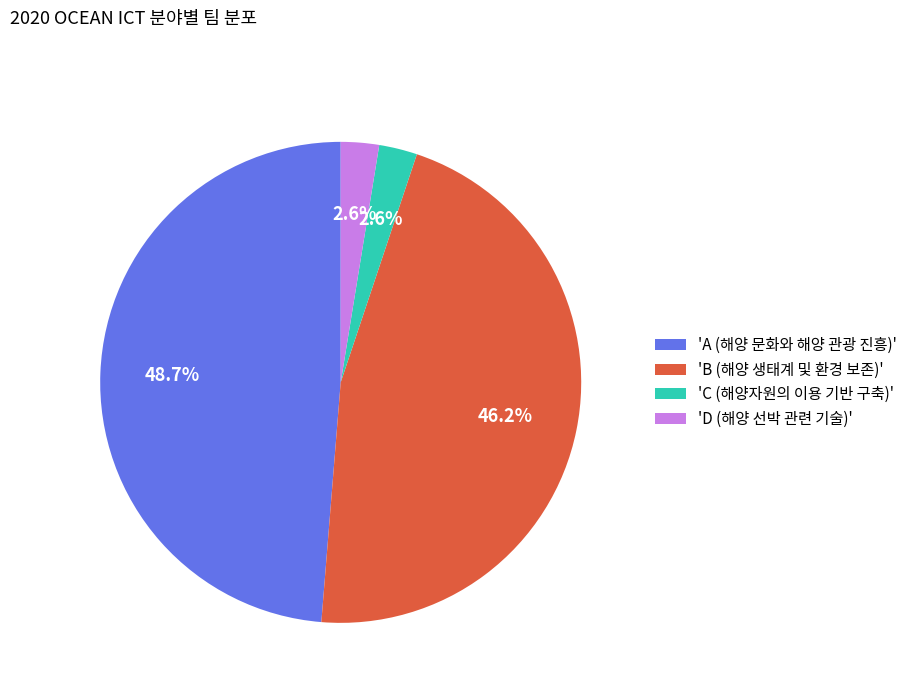

Which slice is the largest?

'A (해양 문화와 해양 관광 진흥)'